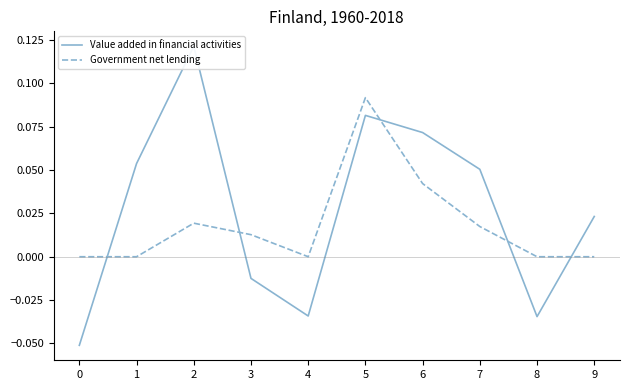

How many interior local valleys does the Government net lending series have?

1